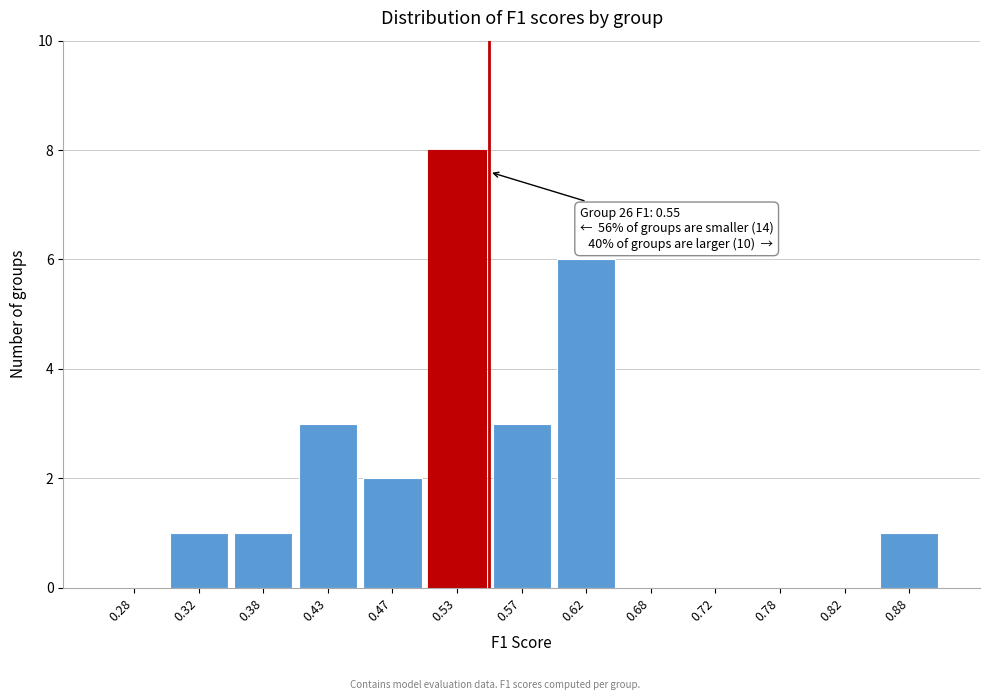

Over which range of the x-axis is the bar tallest?

0.50 to 0.55